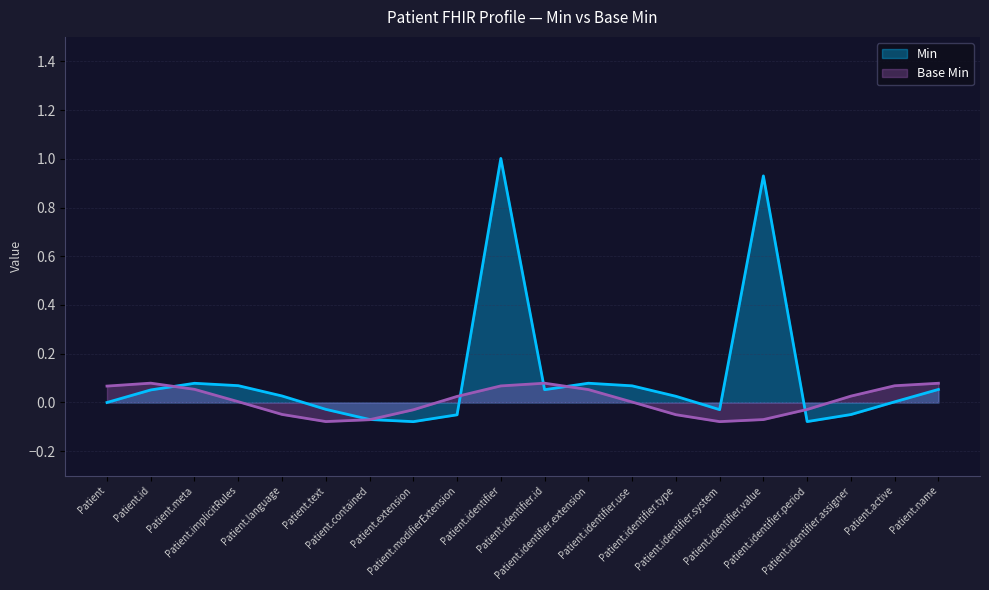

Reading left to right, transcribe all the data shown in this chart.

0.0	0.1	0.1	0.1	0.0	-0.0	-0.1	-0.1	-0.1	1.0	0.1	0.1	0.1	0.0	-0.0	0.9	-0.1	-0.0	0.0	0.1